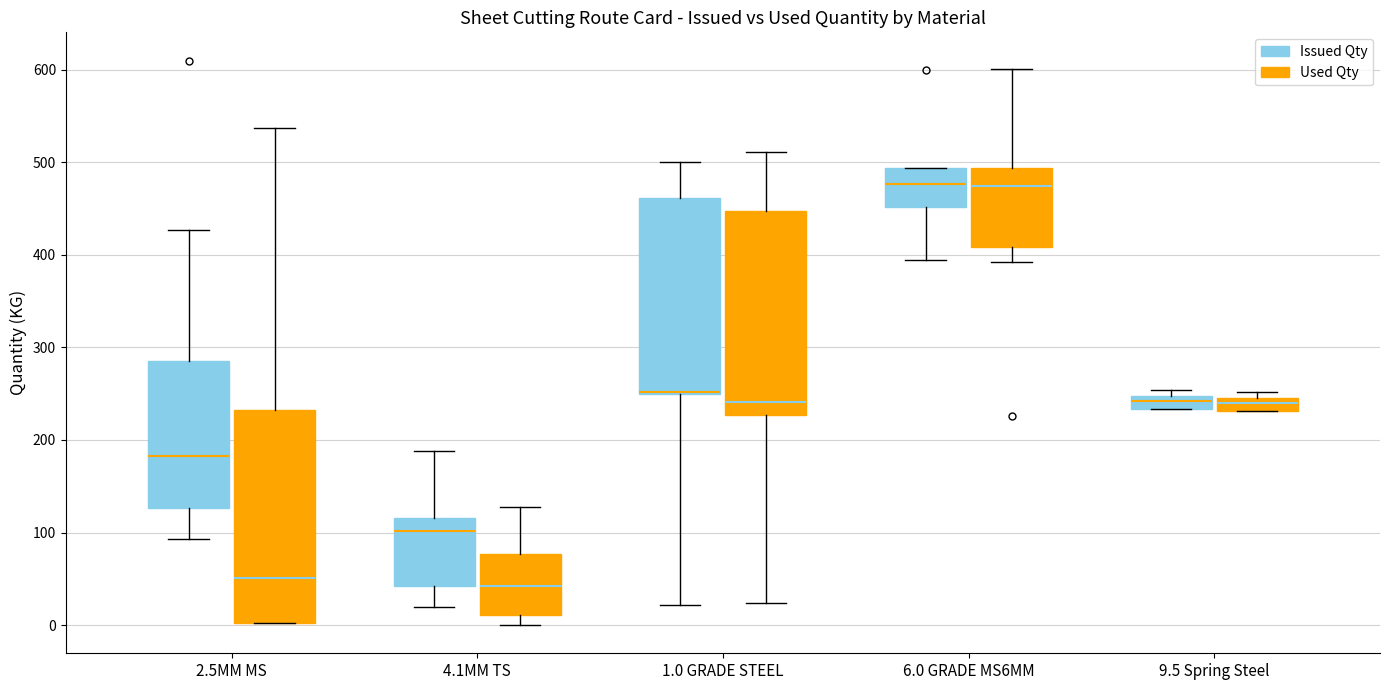

Where is the lower edge of the box for 9.5 Spring Steel (Used Qty) on the y-axis? The values are not printed on the chart, so give them approximately, as read against the axis.

230